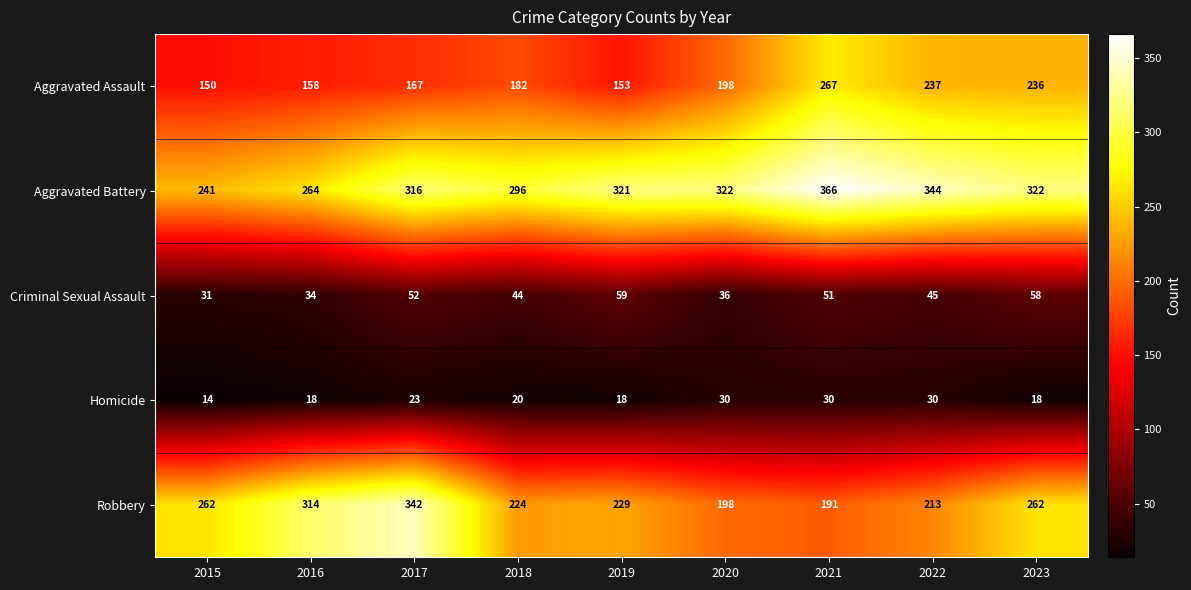

The value of Criminal Sexual Assault at 2021 is 51. True or false?

True